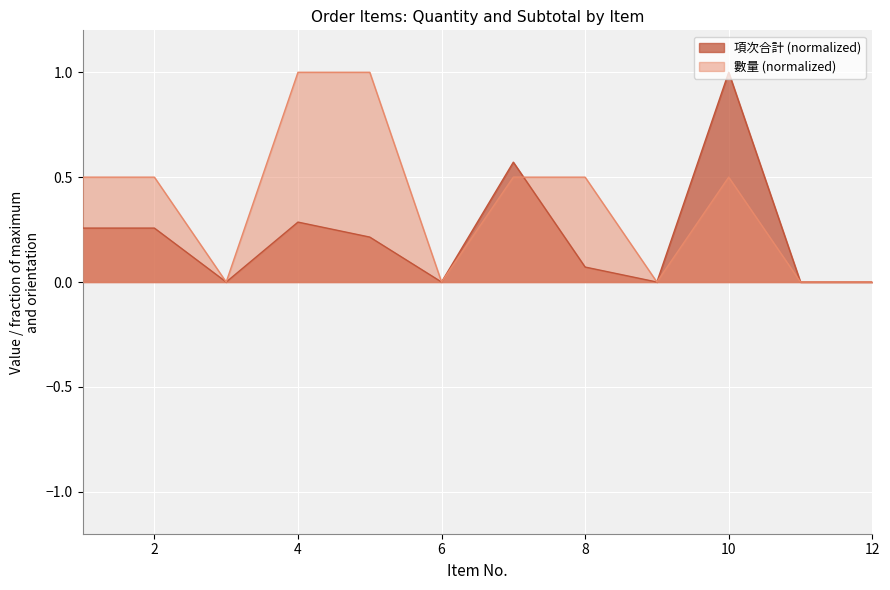

List the labels in order of 項次合計 value, smallest first.

3, 6, 9, 11, 12, 8, 5, 1, 2, 4, 7, 10